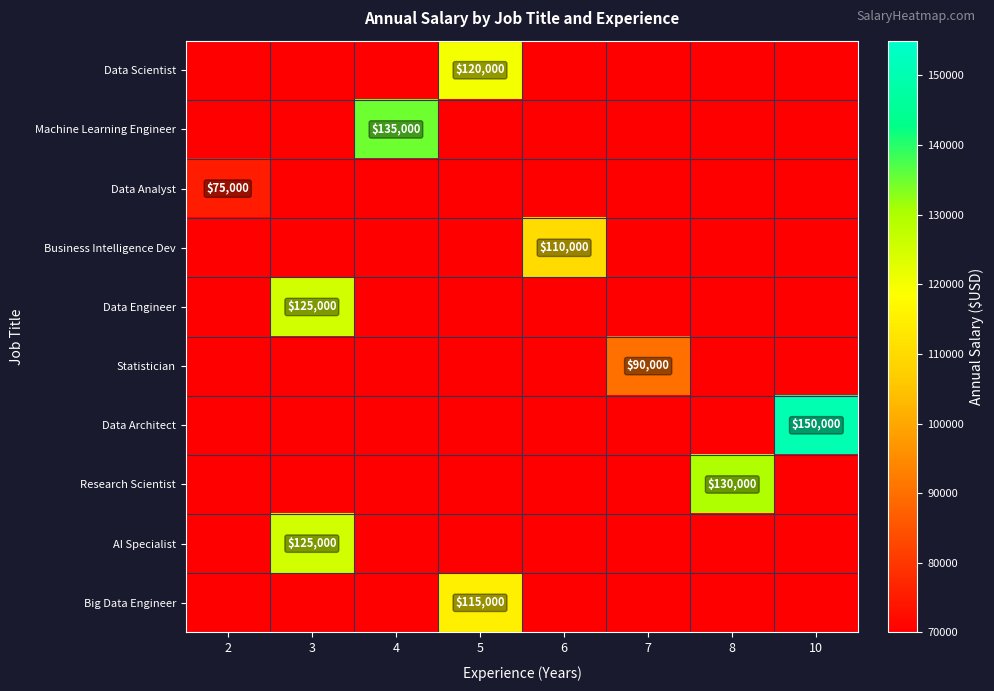

The Machine Learning Engineer series shows 135000 at 4. True or false?

True